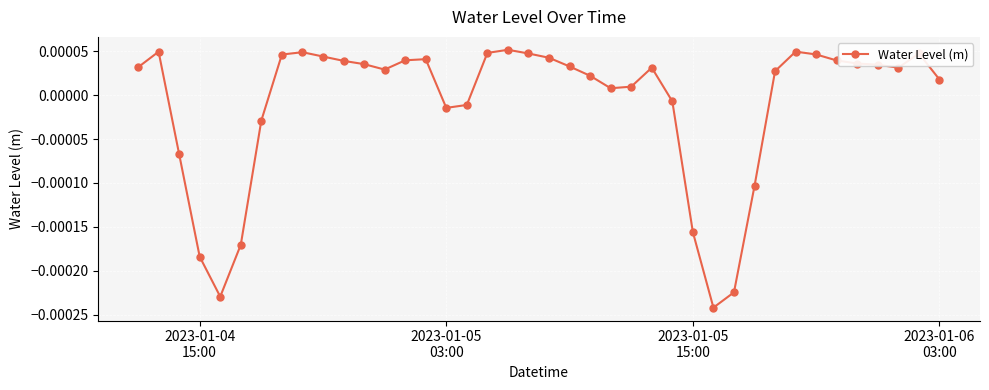

True or false: the data has more than 2 interior local peaks.

True